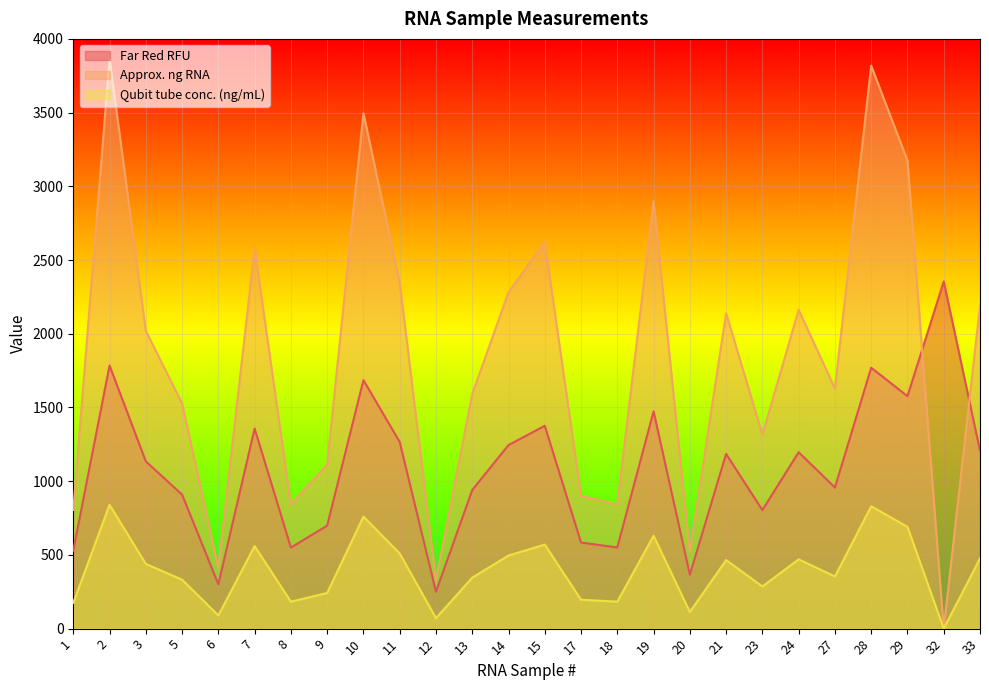

Reading right to left, extract all data points from this chart.

Far Red RFU: 1207.3	2354.4	1576.7	1769.7	957.0	1196.4	803.9	1185.0	365.7	1474.1	550.7	583.9	1375.8	1244.9	940.0	249.8	1266.2	1685.4	698.7	549.6	1356.9	300.6	908.7	1134.5	1784.5	528.9
Approx. ng RNA: 2189.6	0.0	3174.0	3818.0	1628.4	2162.0	1315.6	2139.0	519.8	2898.0	841.8	901.6	2622.0	2281.6	1591.6	325.7	2346.0	3496.0	1113.2	841.8	2576.0	411.2	1527.2	2019.4	3864.0	805.0
Qubit tube conc. (ng/mL): 476.0	0.0	690.0	830.0	354.0	470.0	286.0	465.0	113.0	630.0	183.0	196.0	570.0	496.0	346.0	70.8	510.0	760.0	242.0	183.0	560.0	89.4	332.0	439.0	840.0	175.0